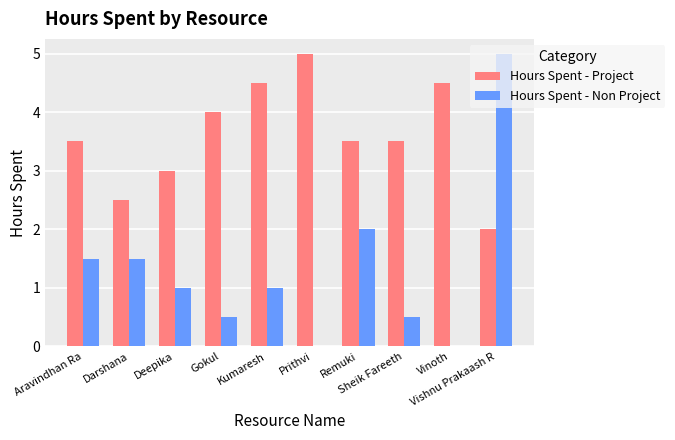

Which series has the widest spread of values?

Hours Spent - Non Project